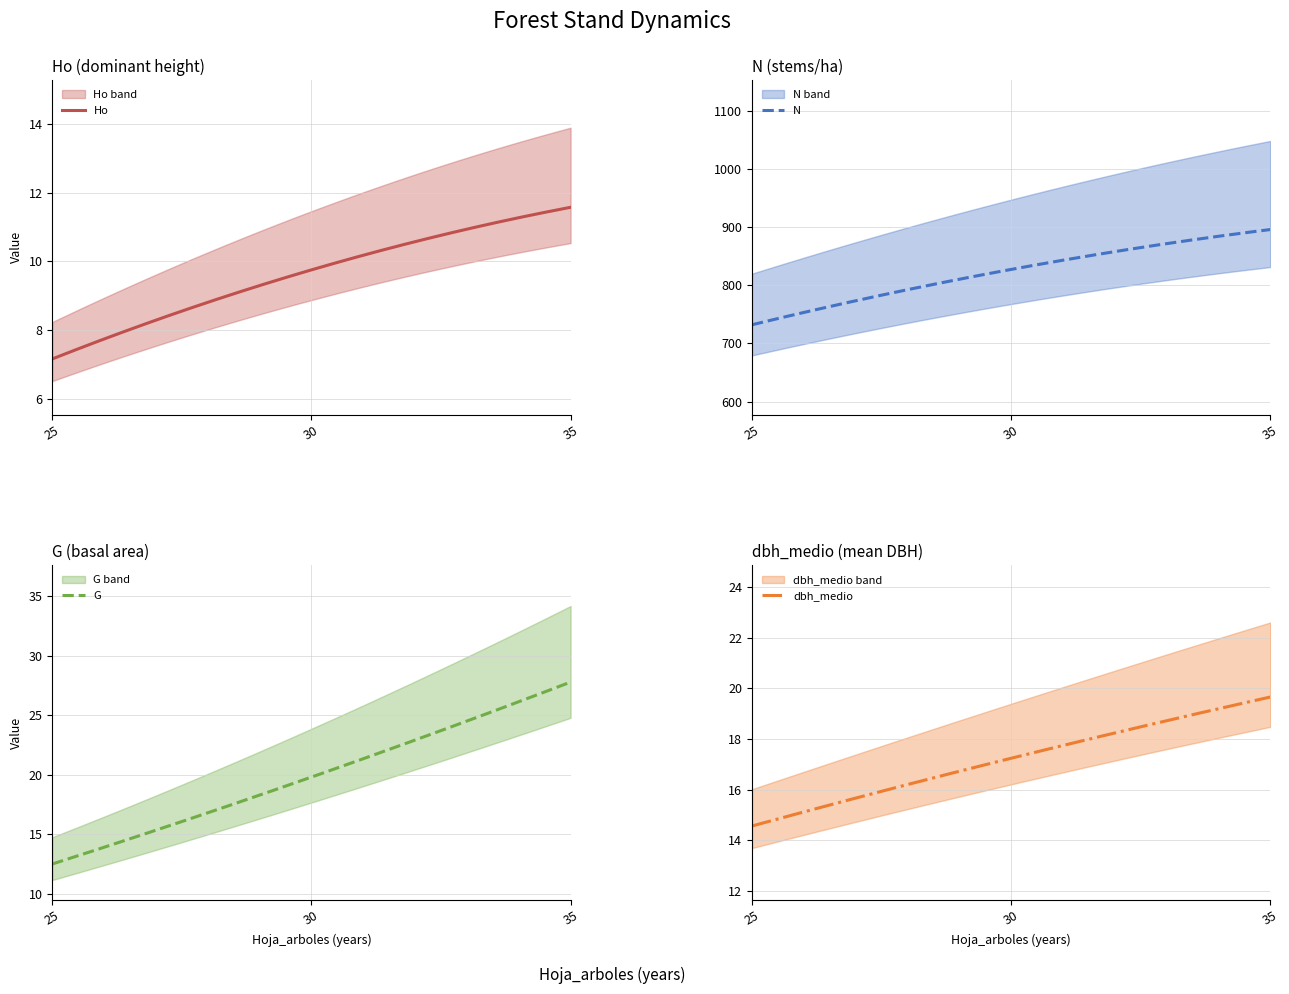

How many data points in N are above 827?

2